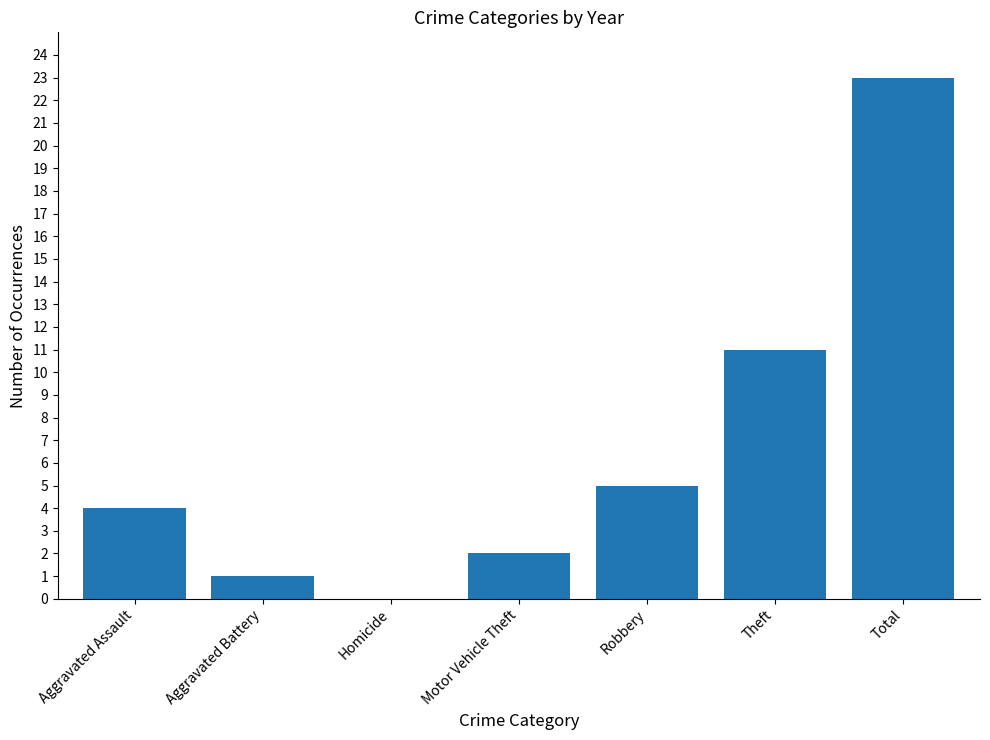

Which has a higher value, Aggravated Battery or Robbery?

Robbery